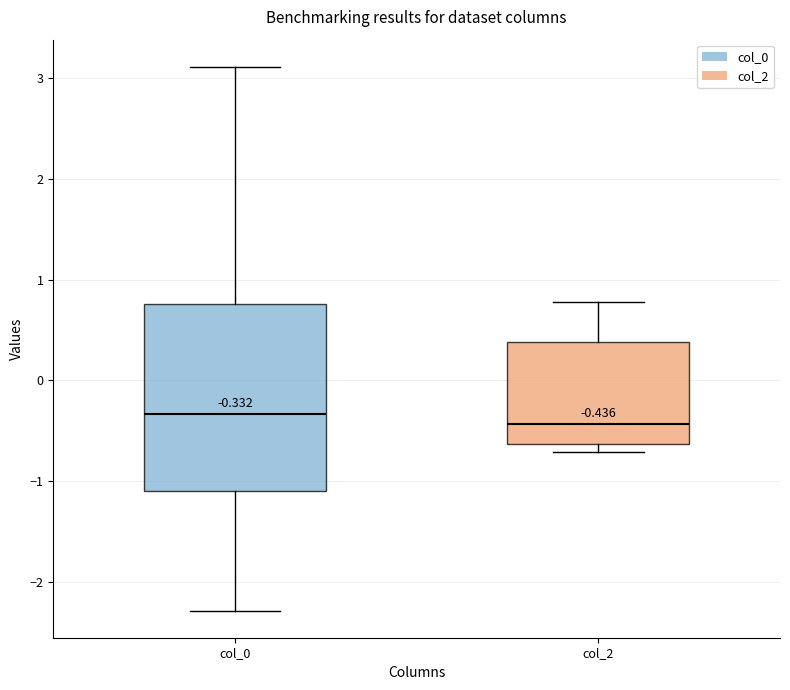

Which box is the tallest, from its lower edge to its upper edge?

col_0